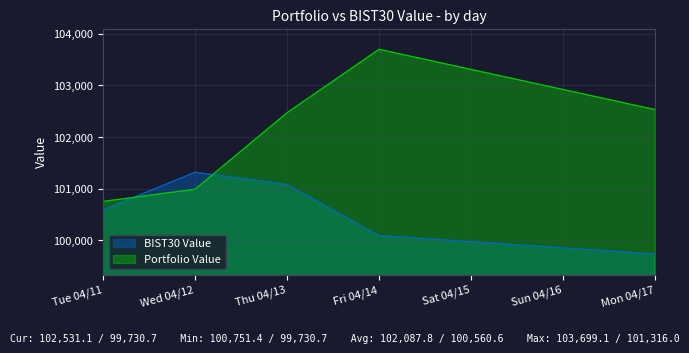

Read the BIST30 Value value at Tue 04/11.

100588.4